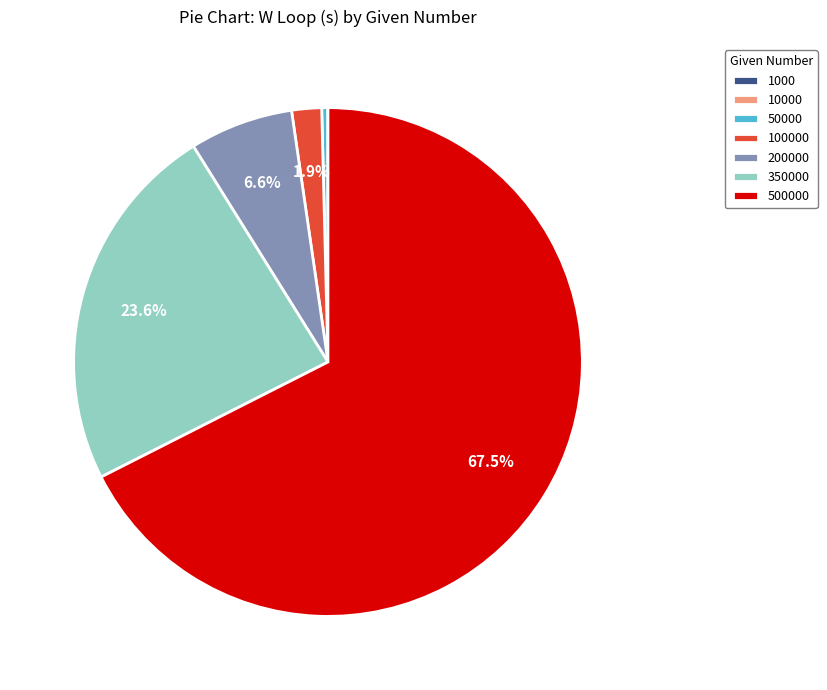

What is the largest slice in the pie chart?

500000